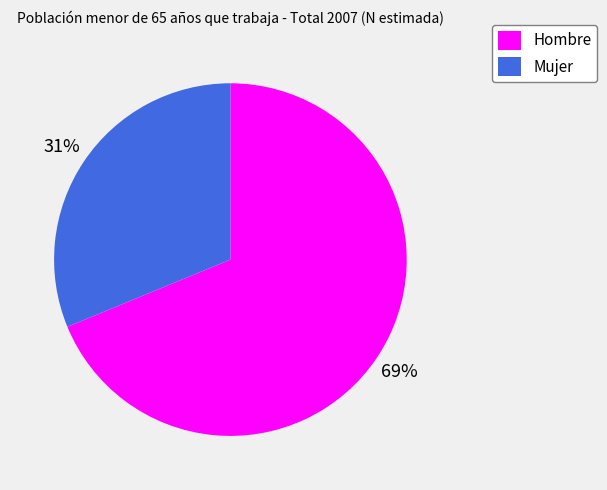

Between Hombre and Mujer, which is larger?

Hombre